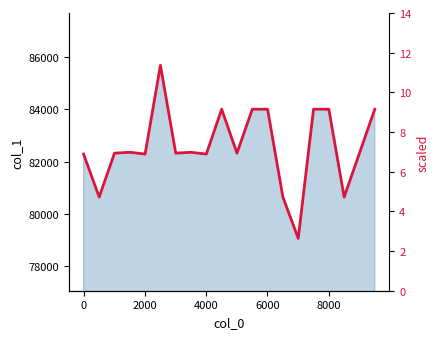

True or false: the data has more than 1 interior local peaks.

True